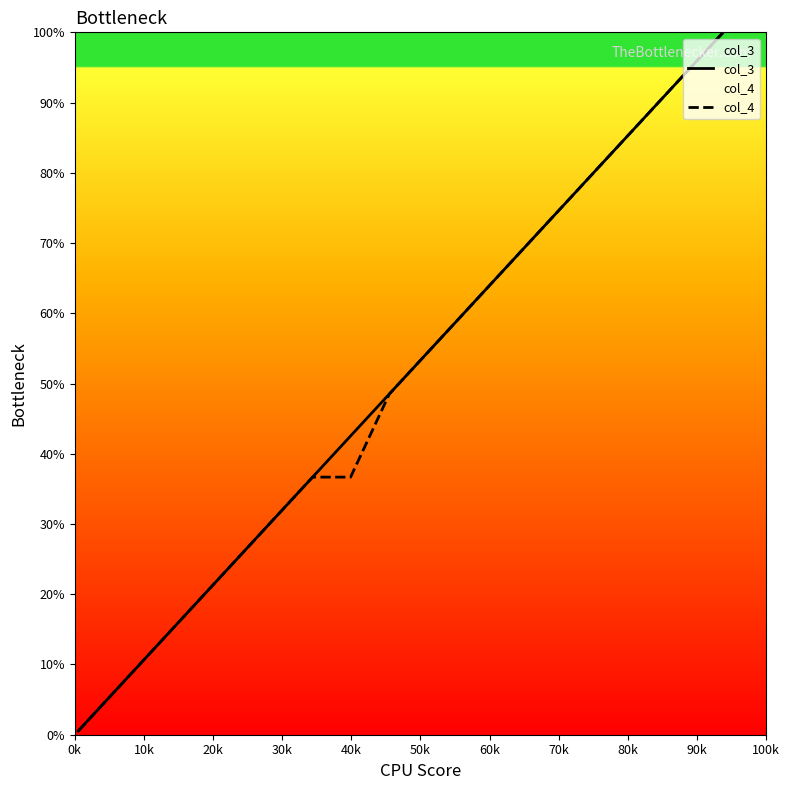

What is the maximum value shown in the chart?

100.0